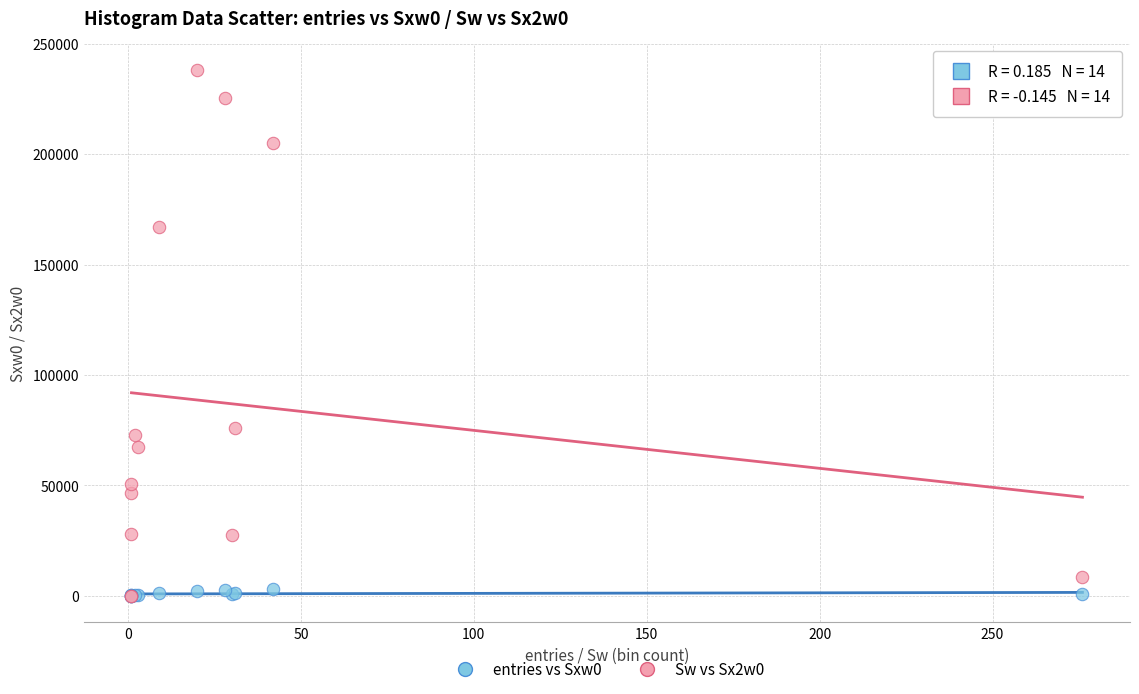

What are all the series names shown in the legend?

entries vs Sxw0, Sw vs Sx2w0